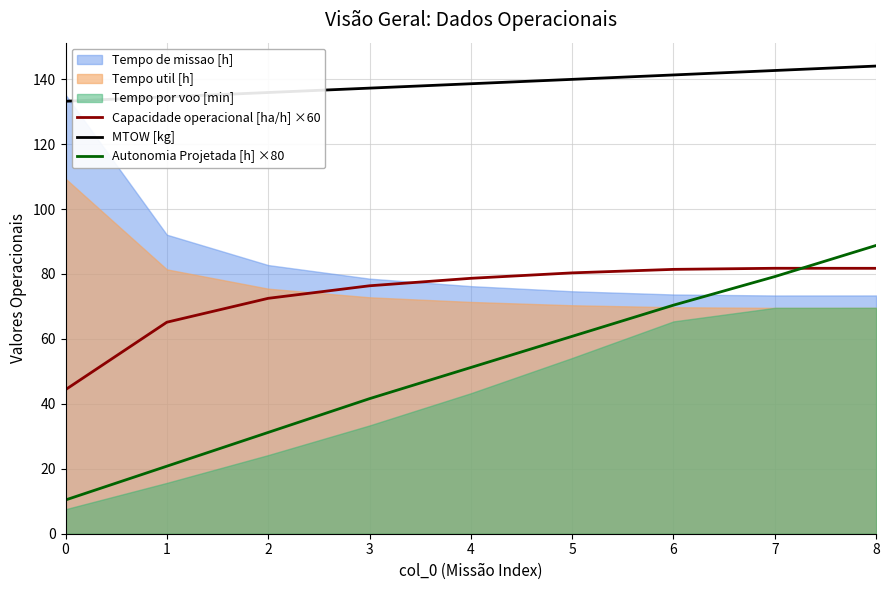

What is the approximate value of MTOW [kg] at 6?

141.3